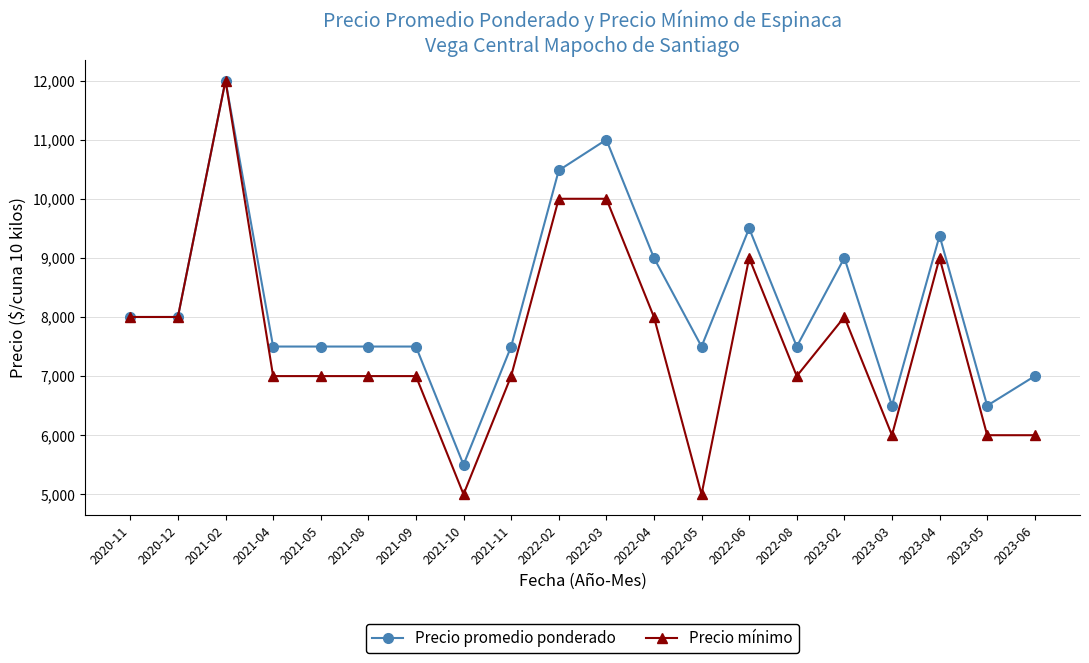

How many distinct data groups are displayed?

2